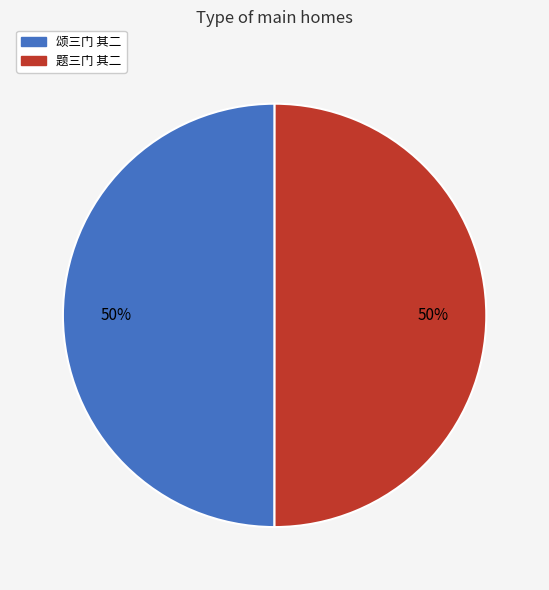

To the nearest percent, what portion does 题三门 其二 represent?

50%